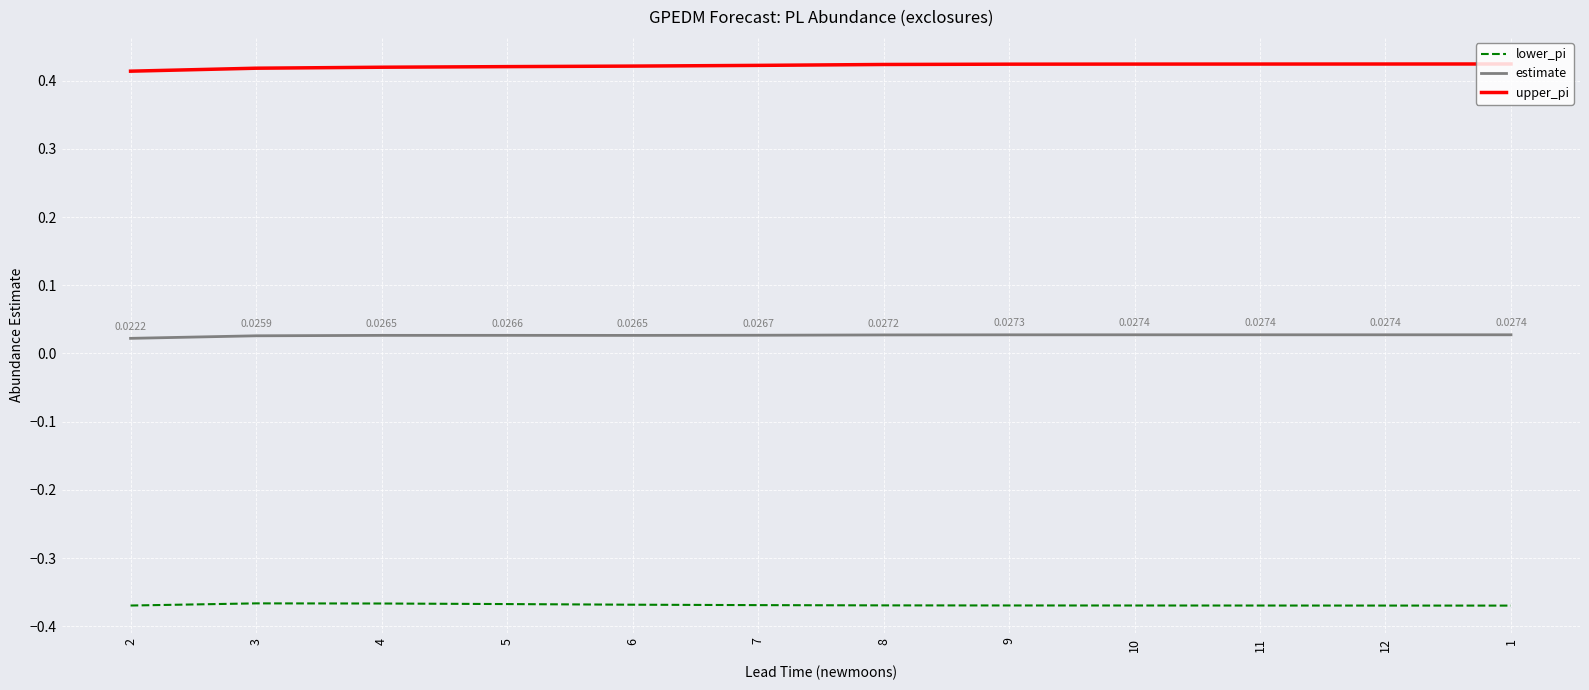

Rank the series by their maximum value, from lowest to highest.

lower_pi, estimate, upper_pi